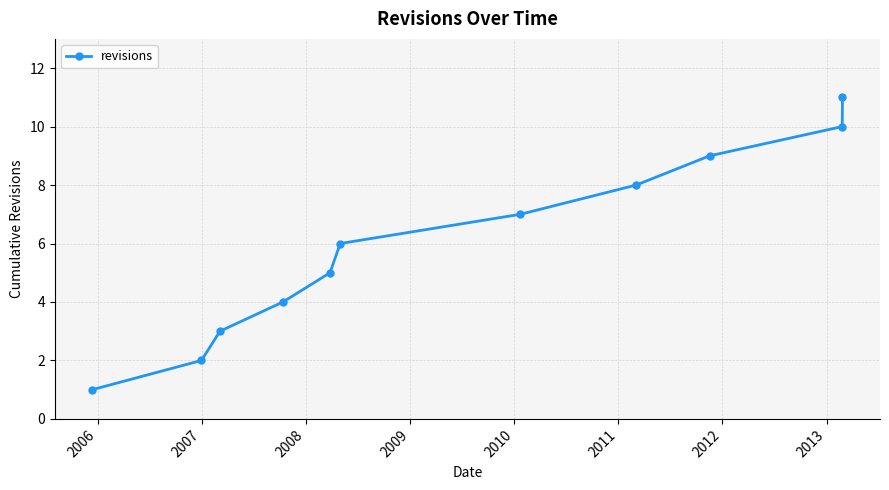

How many lines are shown in the chart?

1